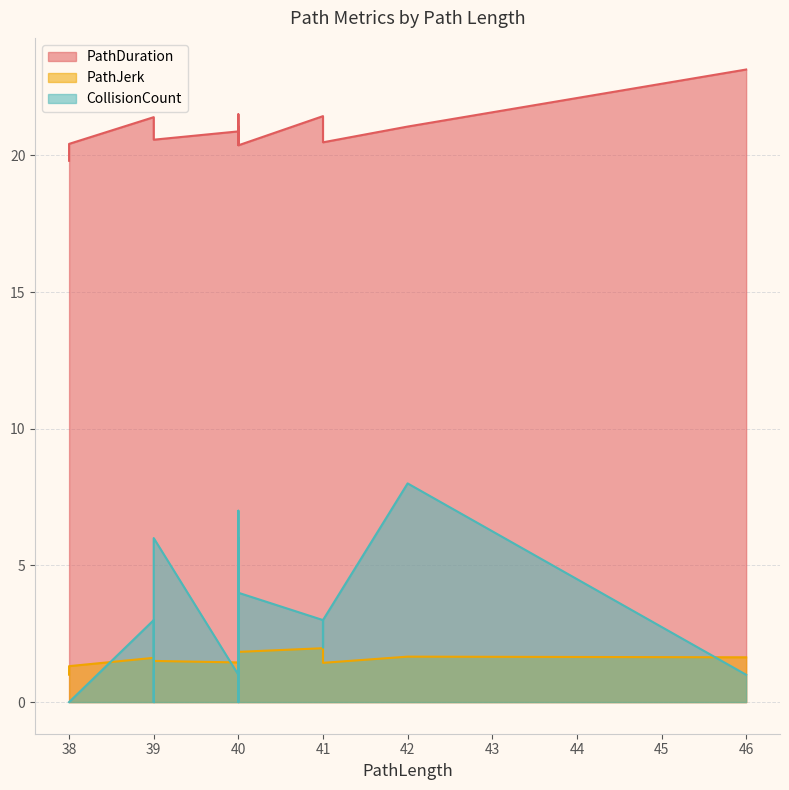

How many lines are shown in the chart?

3